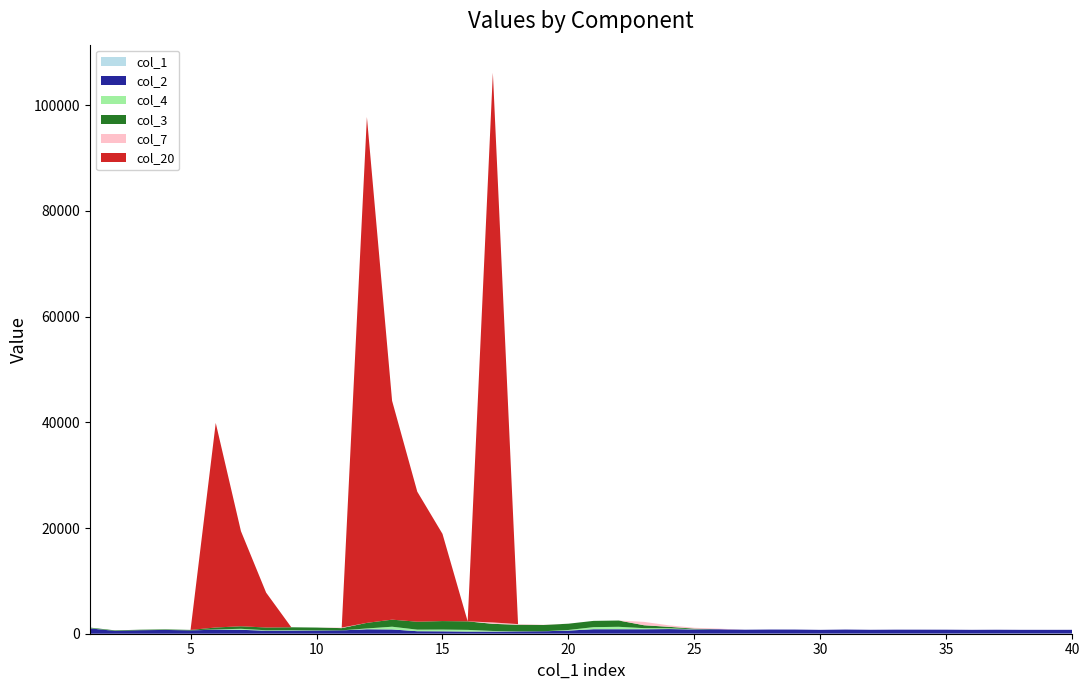

Reading right to left, extract all data points from this chart.

col_1: 40	39	38	37	36	35	34	33	32	31	30	29	28	27	26	25	24	23	22	21	20	19	18	17	16	15	14	13	12	11	10	9	8	7	6	5	4	3	2	1
col_2: 699	696	698	715	700	726	731	734	711	757	703	756	762	730	824	780	857	820	828	830	575	444	416	391	390	439	461	794	830	627	591	600	563	735	771	617	715	656	536	1017
col_4: 0	0	0	0	0	0	0	0	0	0	0	0	0	0	0	46	147	210	459	393	115	0	33	113	322	329	297	518	155	0	44	89	84	190	43	0	0	0	0	48
col_3: 0	0	0	0	0	0	0	0	0	0	0	0	0	0	0	110	274	550	1188	1188	1188	1188	1232	1352	1610	1610	1500	1336	1060	422	522	522	522	478	358	100	100	100	100	100
col_7: 0	0	0	0	0	0	0	0	0	0	0	0	0	0	110	164	276	638	0	0	0	44	120	258	0	0	0	0	0	100	0	0	0	0	0	0	0	0	0	0
col_20: 0	0	0	0	0	0	0	0	0	0	0	0	0	0	0	0	0	0	0	0	0	0	0	104000	0	16500	24600	41400	95700	0	0	0	6600	18000	38700	0	0	0	0	0